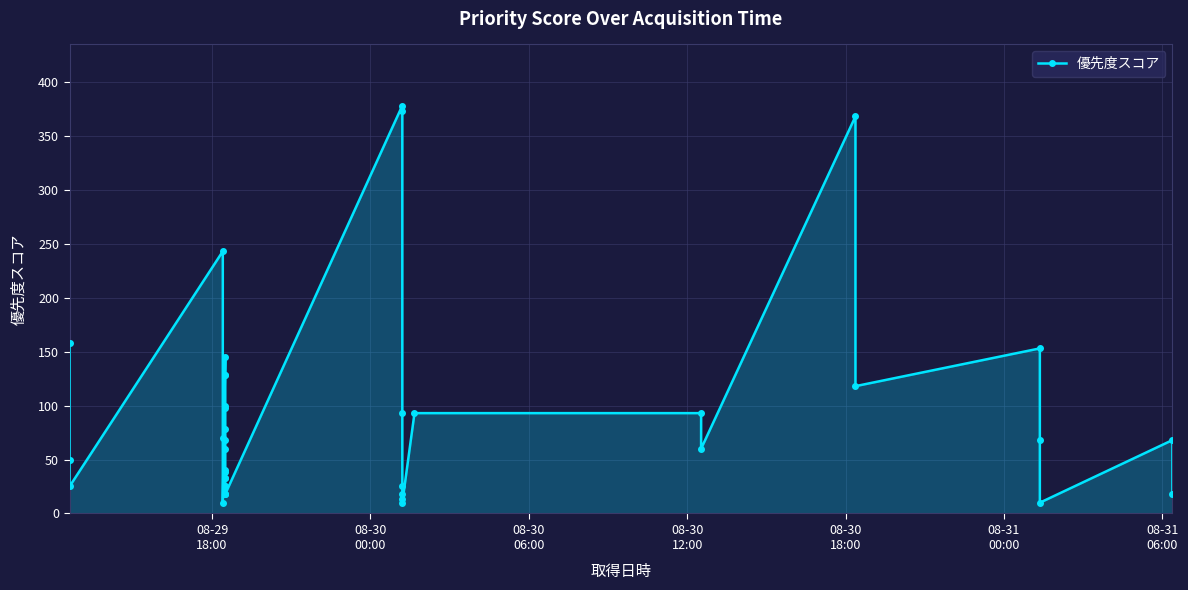

What is the smallest value displayed?

10